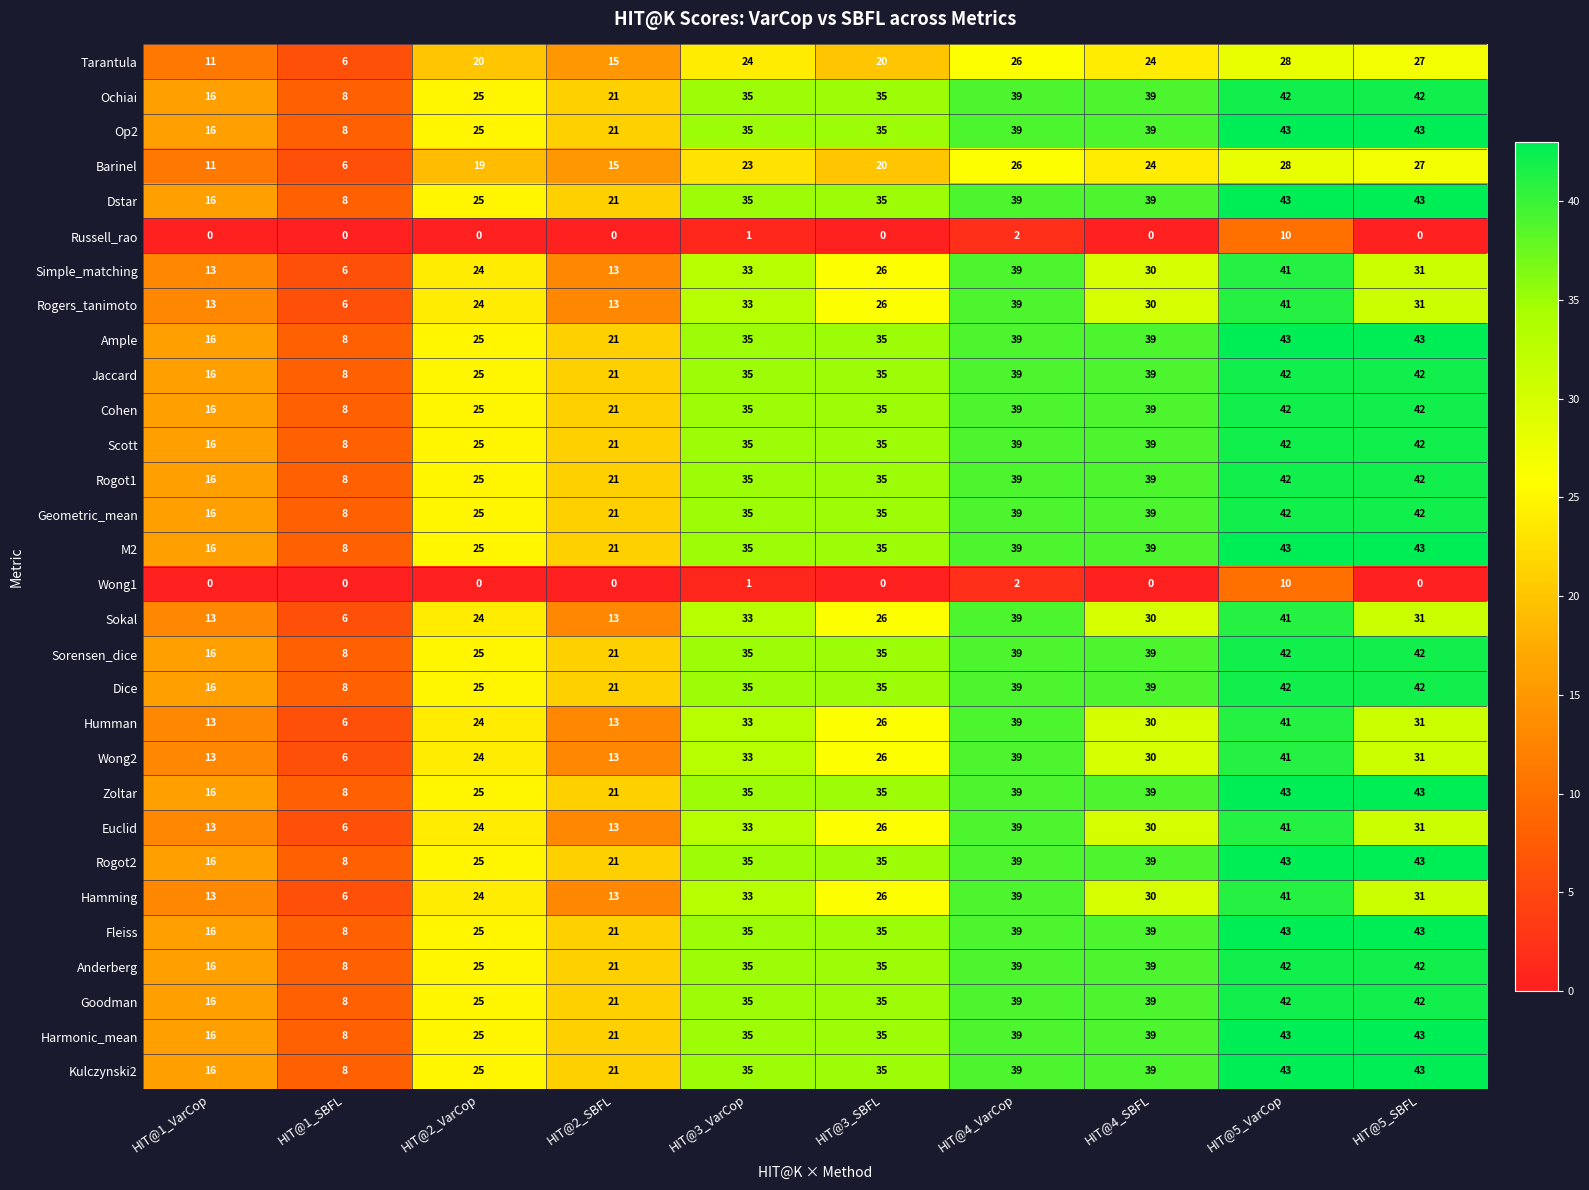

What is the total value across all series at HIT@5_VarCop?

1170